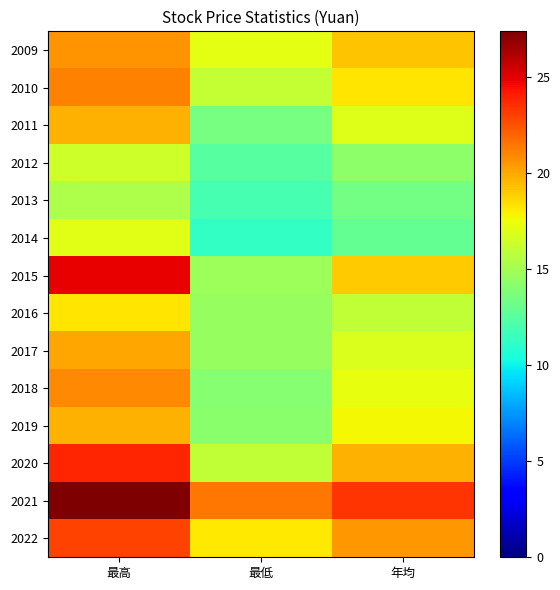

Which has a higher value, 年均 or 最低?

年均